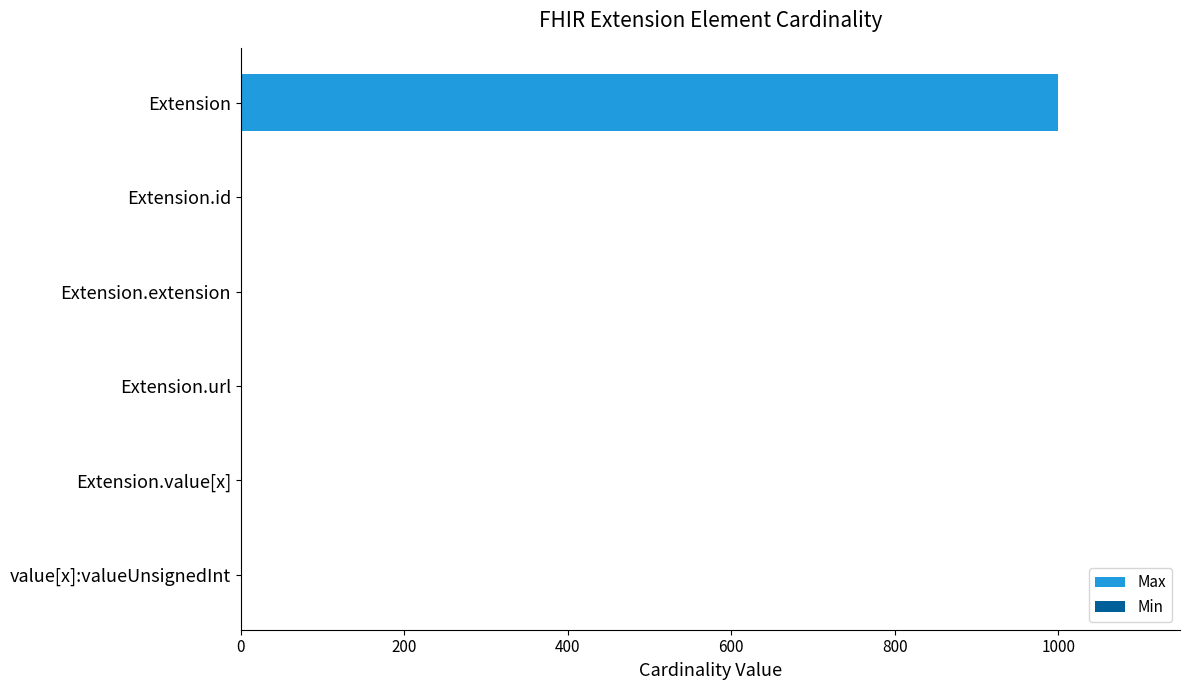

Rank the series by their maximum value, from lowest to highest.

Min, Max